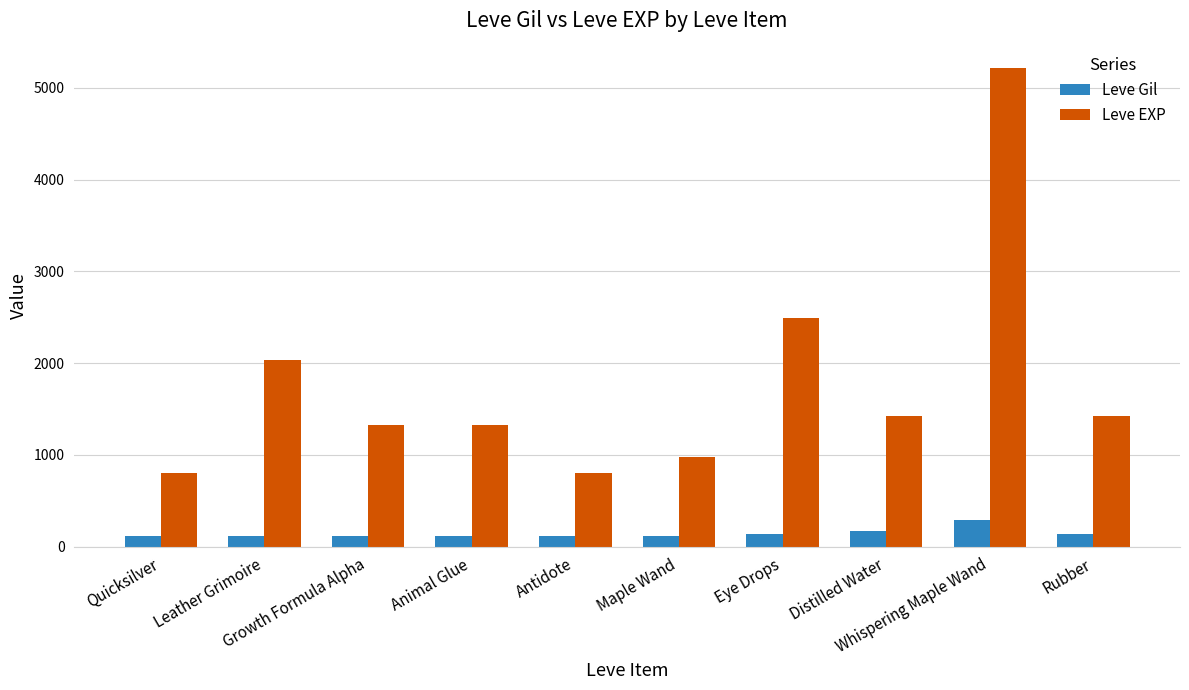

What is the value of the Leve Gil bar at the 10th from the left?

140